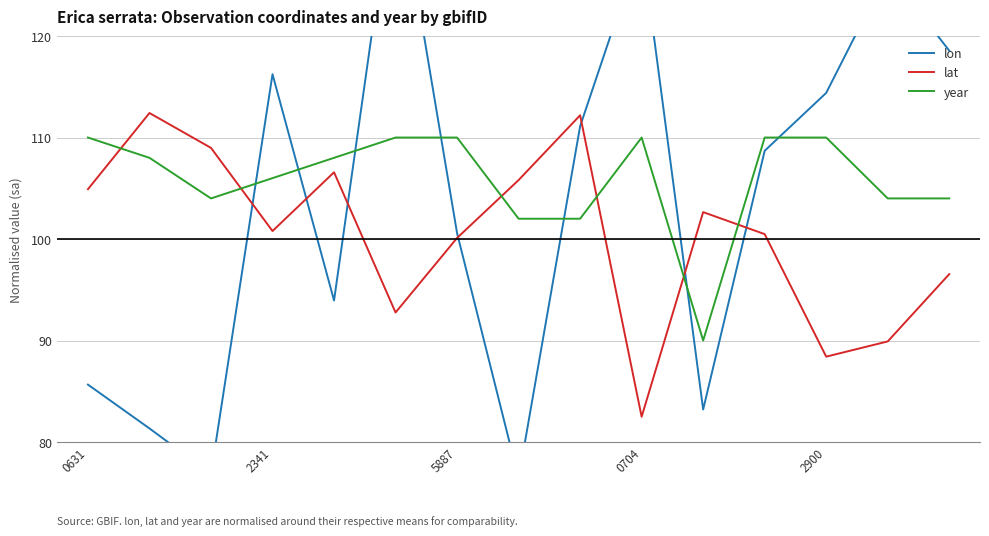

What is the highest value of the lat series?

112.4